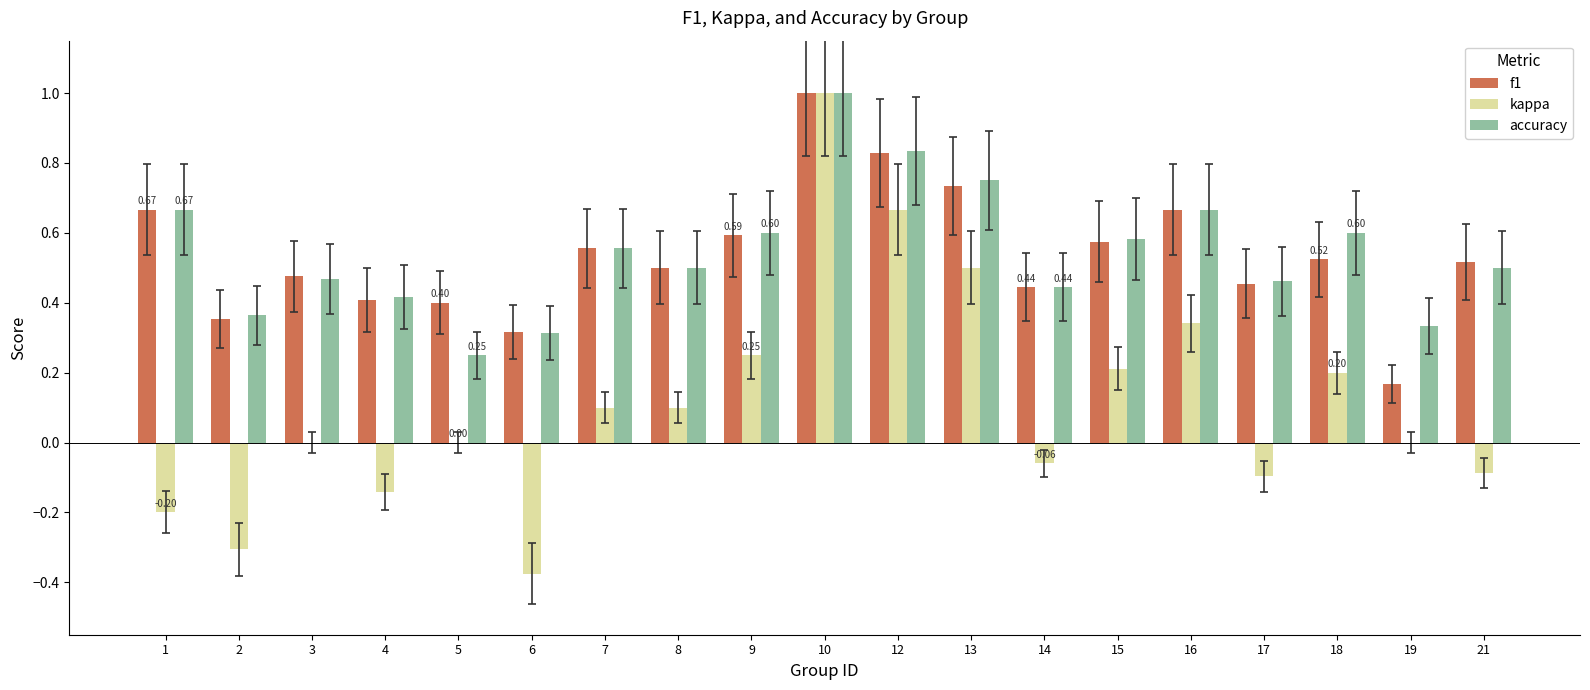

What is the sum of the f1 values at 3 and 8?

1.0